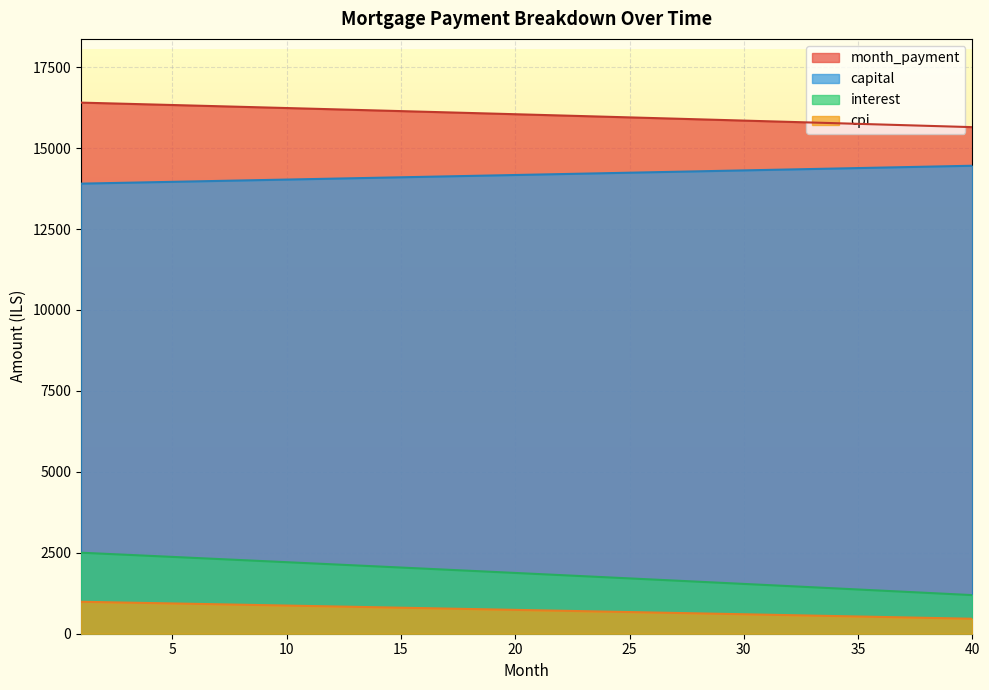

True or false: capital has a value of 14028.4 at 10.

True